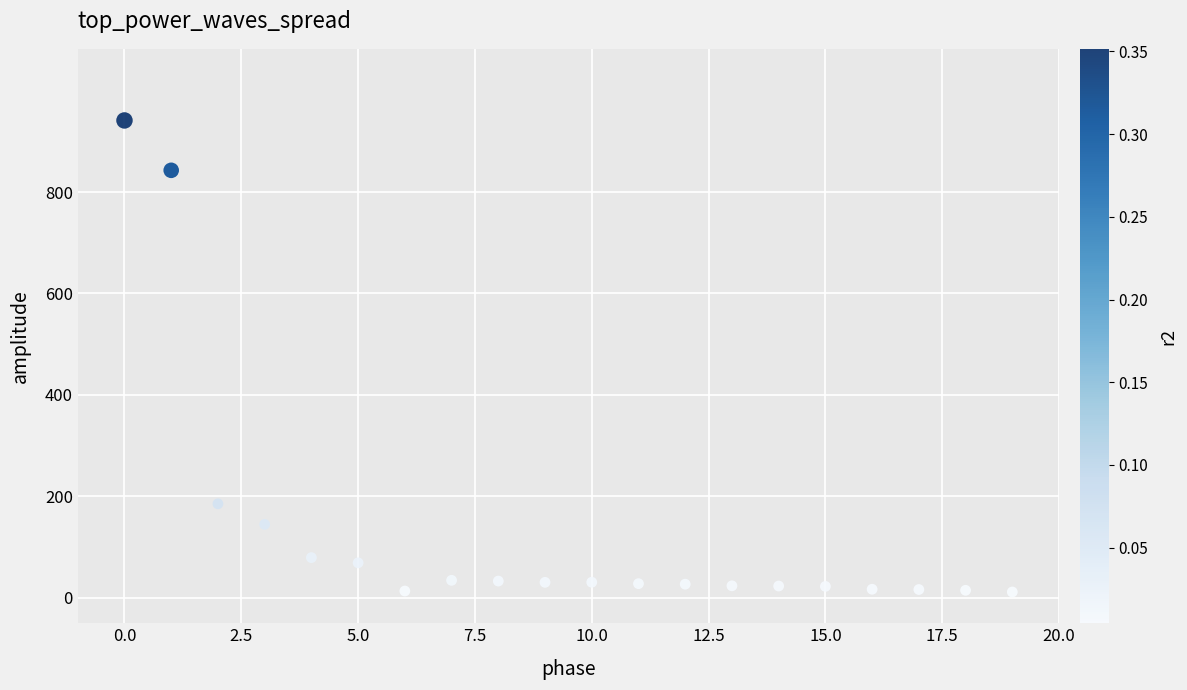

What Y value in the scatter plot is closest to 476?

185.4